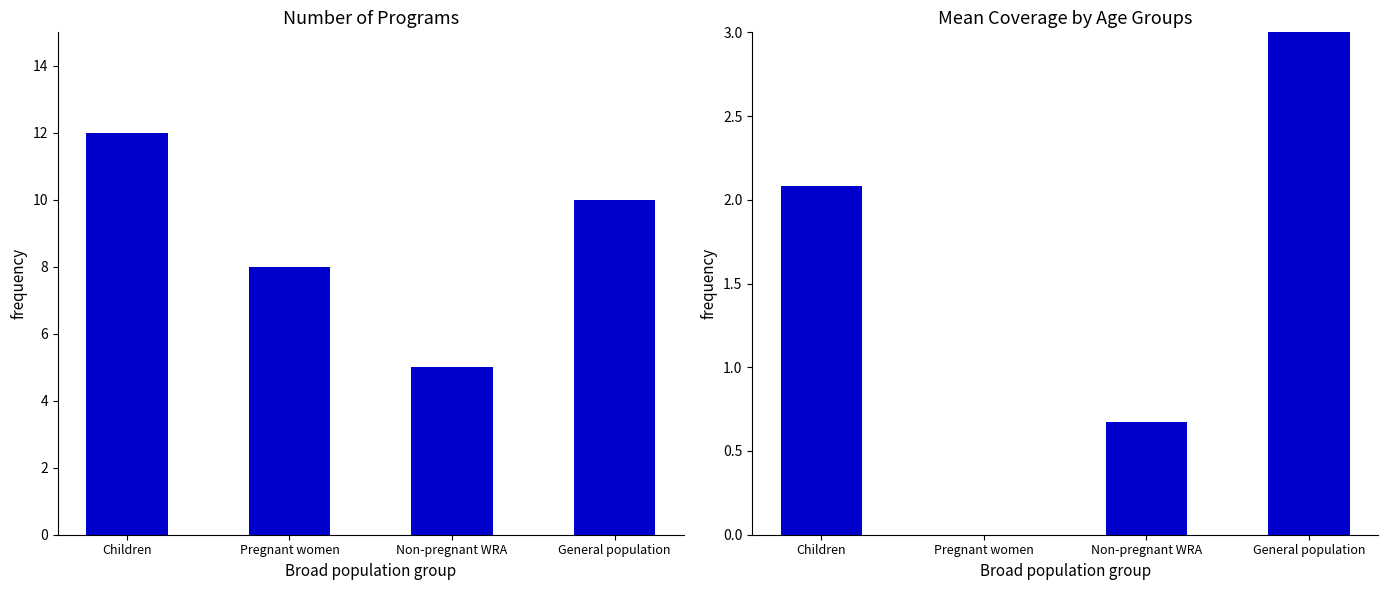

What is the sum of all Mean coverage values?

7.2